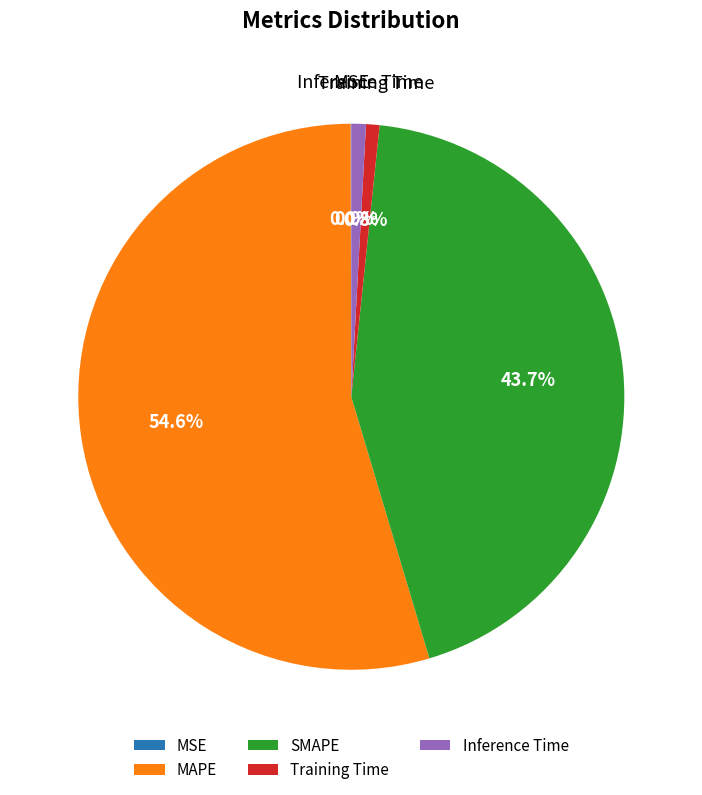

Is MAPE the majority of the pie?

Yes